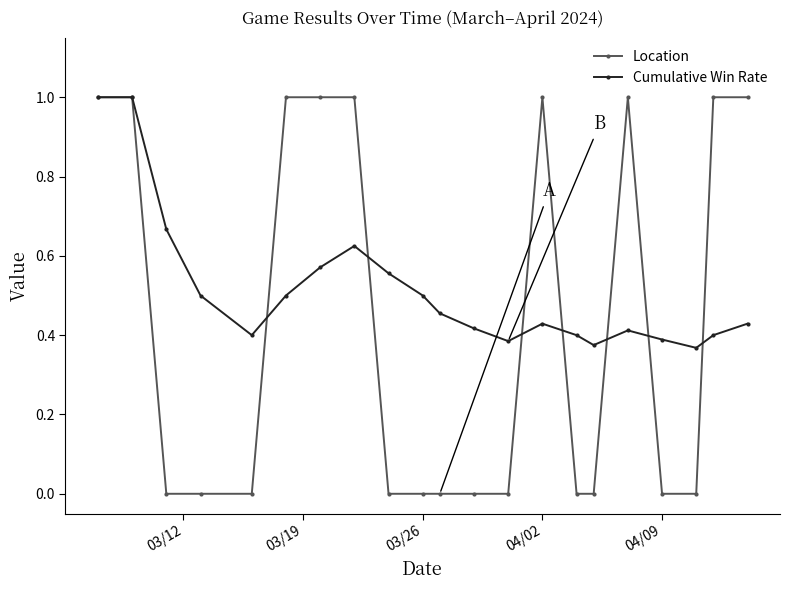

Which series has the widest spread of values?

Location